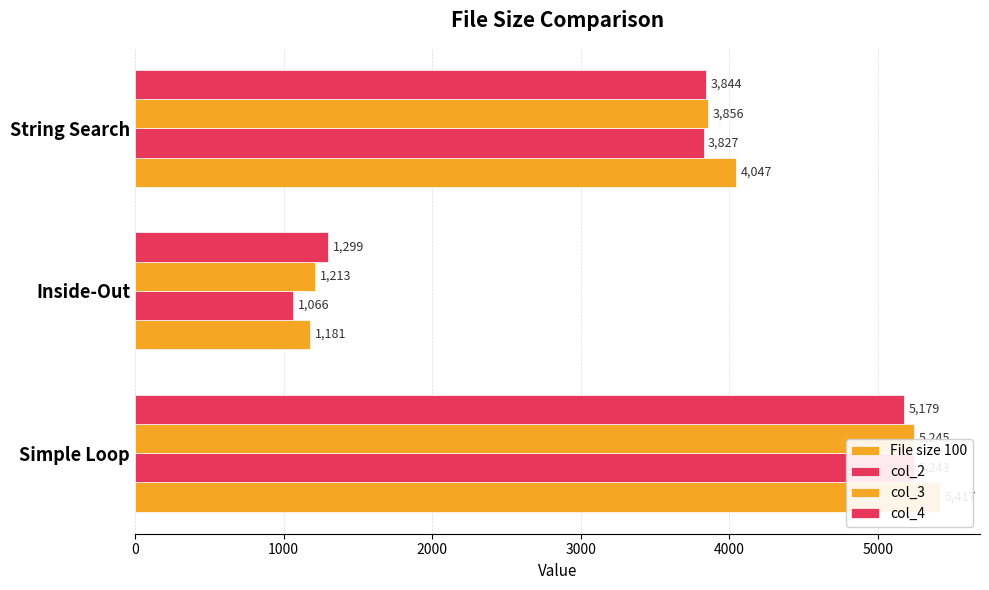

Reading left to right, list all the values displayed in this chart.

File size 100: 5417	1181	4047
col_2: 5243	1066	3827
col_3: 5245	1213	3856
col_4: 5179	1299	3844